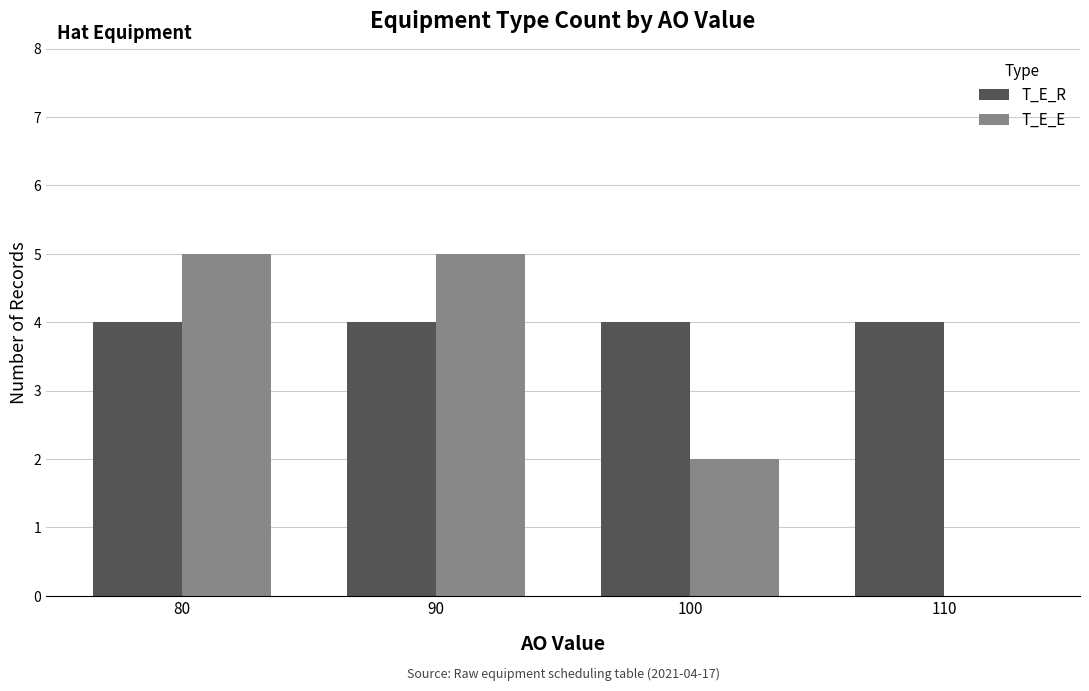

Read the T_E_E value at 90.

5